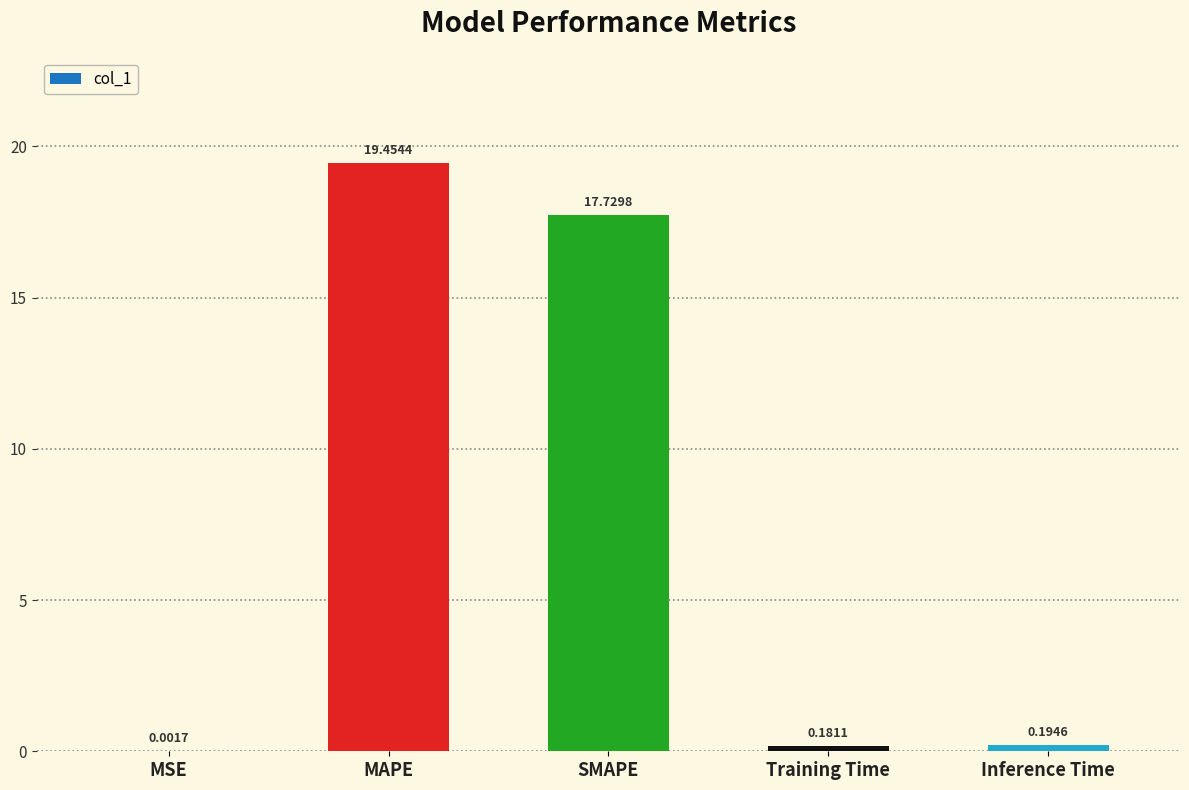

What is the sum of the values at MAPE and MSE?

19.5